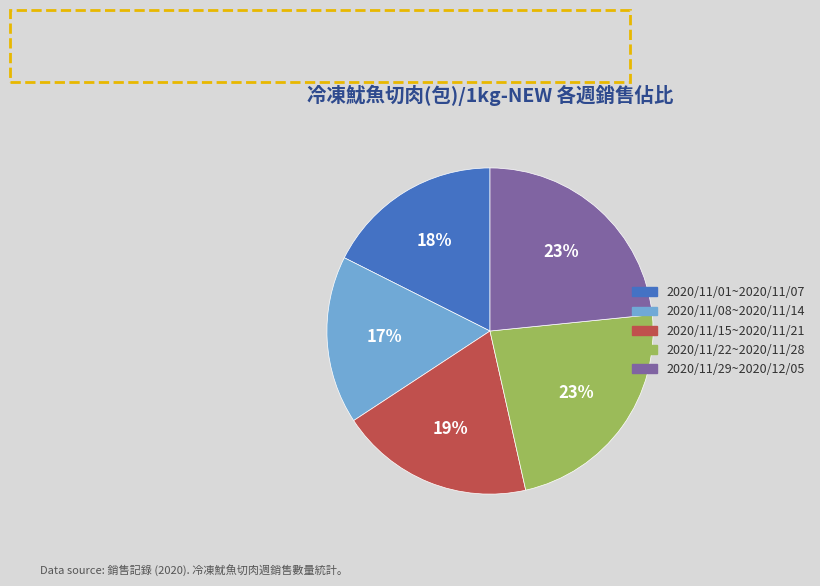

The 2020/11/15~2020/11/21 slice represents 19% of the pie. True or false?

True